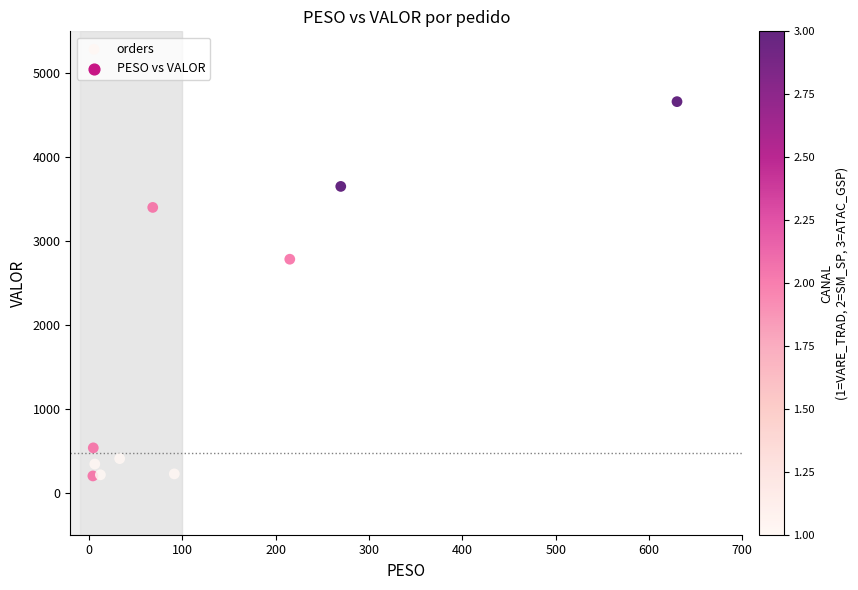

What is the range of X values (max minus min)?

625.8